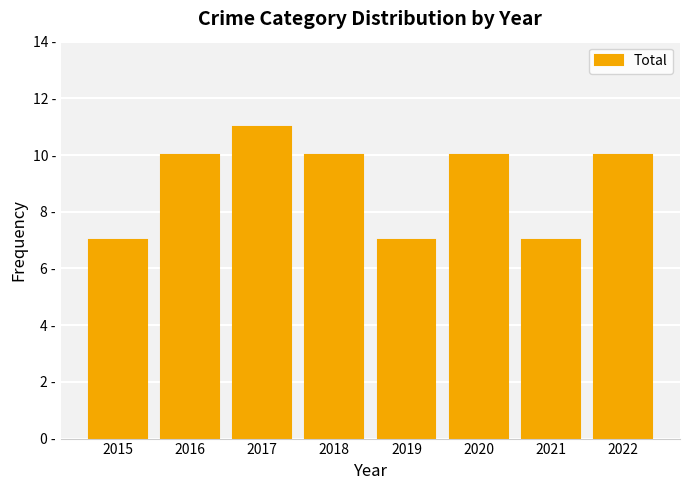

What is the value of the 8th bar from the left?

10